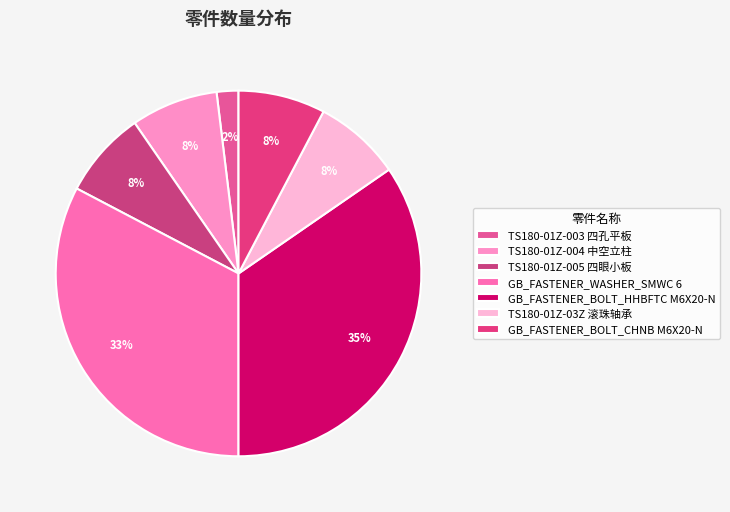

How many segments does this pie chart have?

7